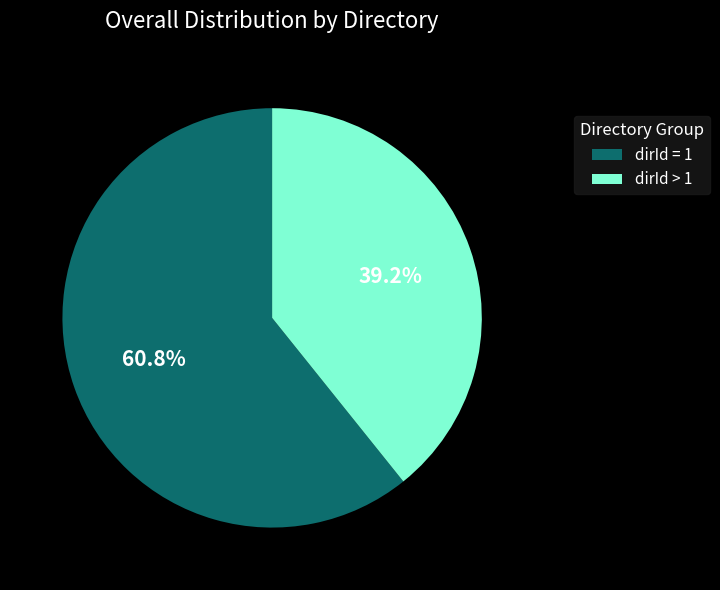

Does dirId = 1 represent more than half of the total?

Yes